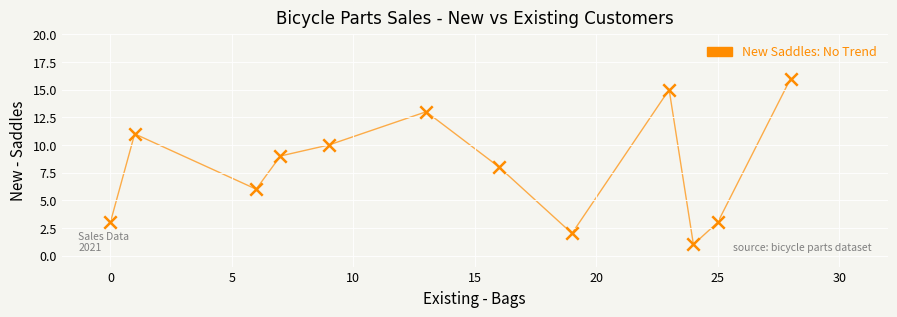

What is the range of X values (max minus min)?

28